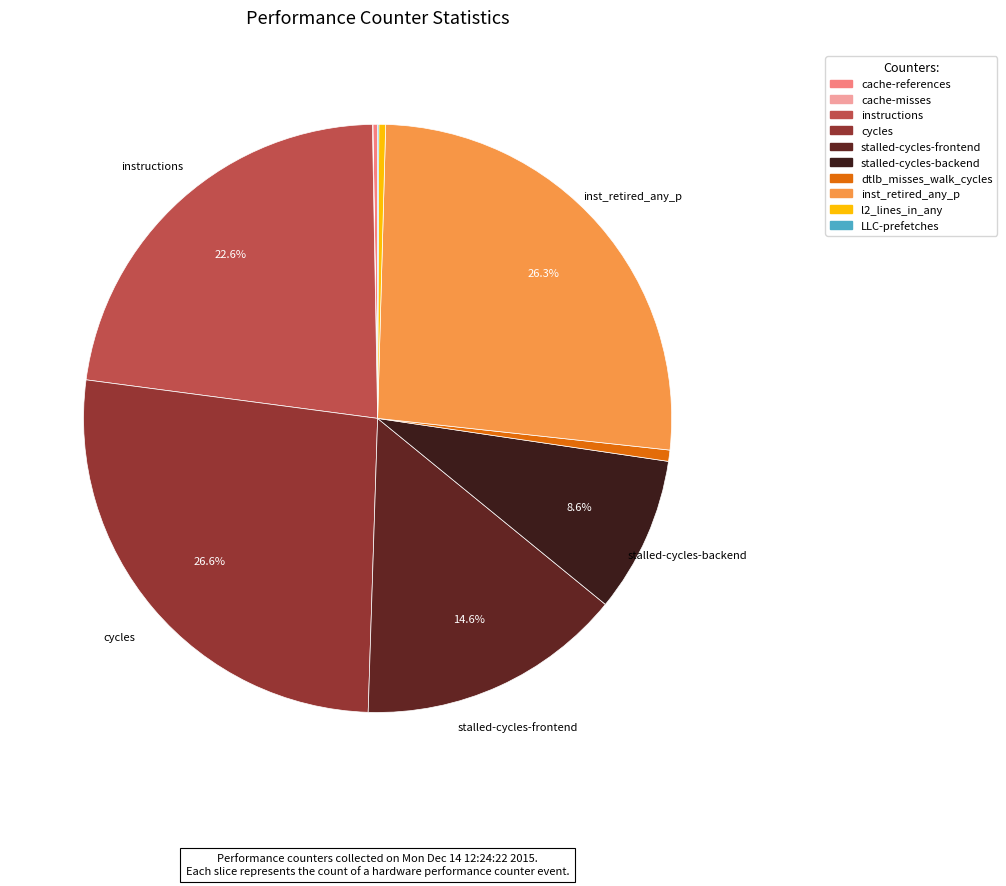

The cache-references slice represents 5% of the pie. True or false?

False